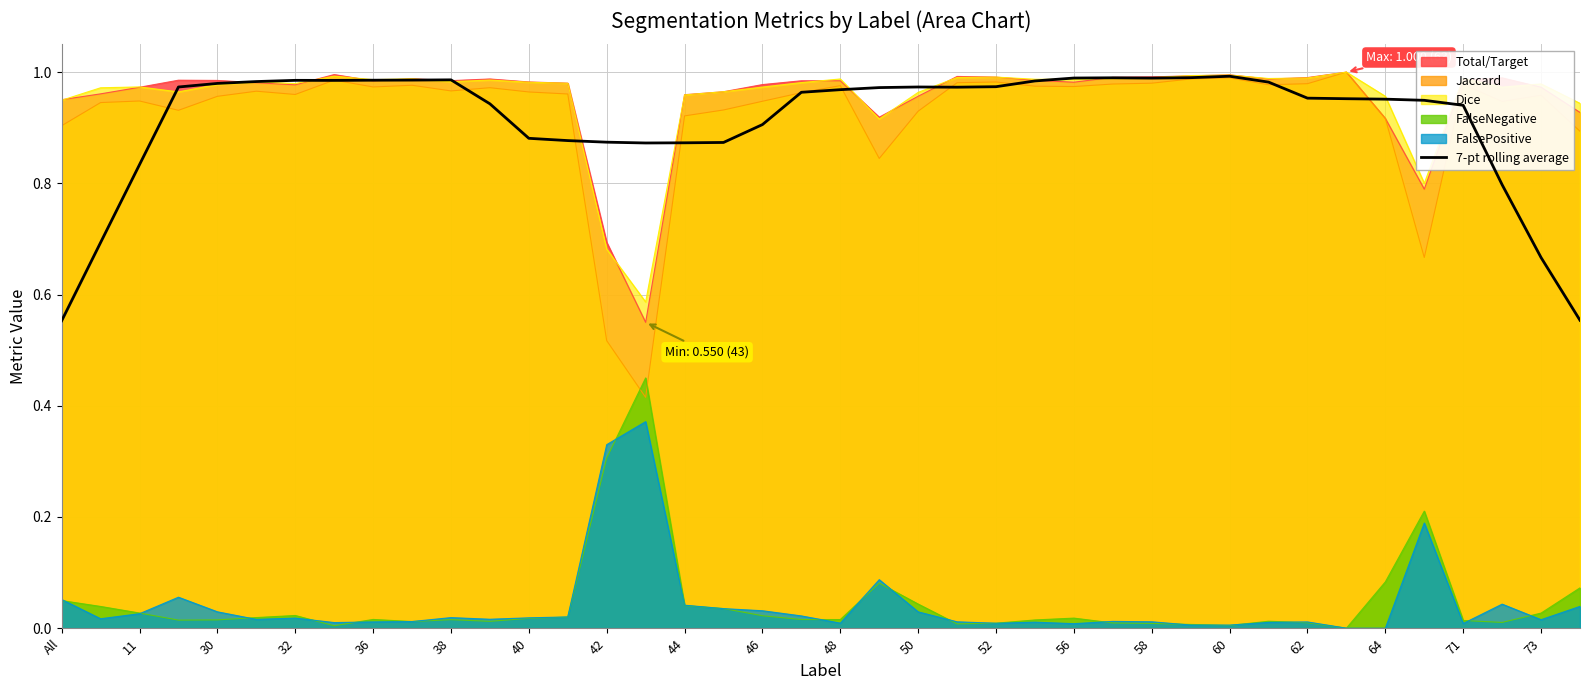

How many lines are shown in the chart?

6